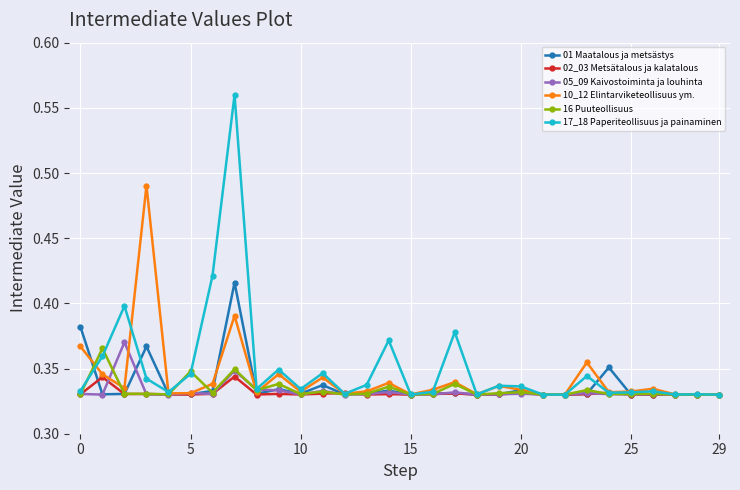

Which series has the widest spread of values?

17_18 Paperiteollisuus ja painaminen